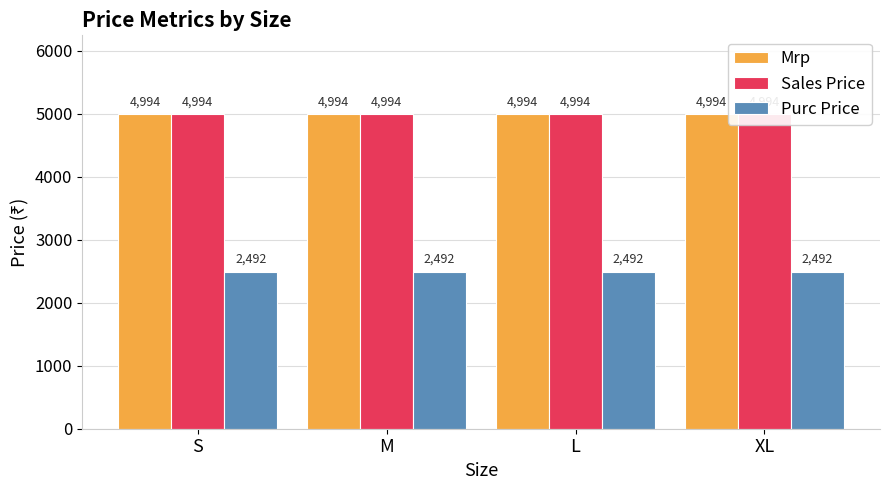

What is the label of the 3rd bar from the right?

M